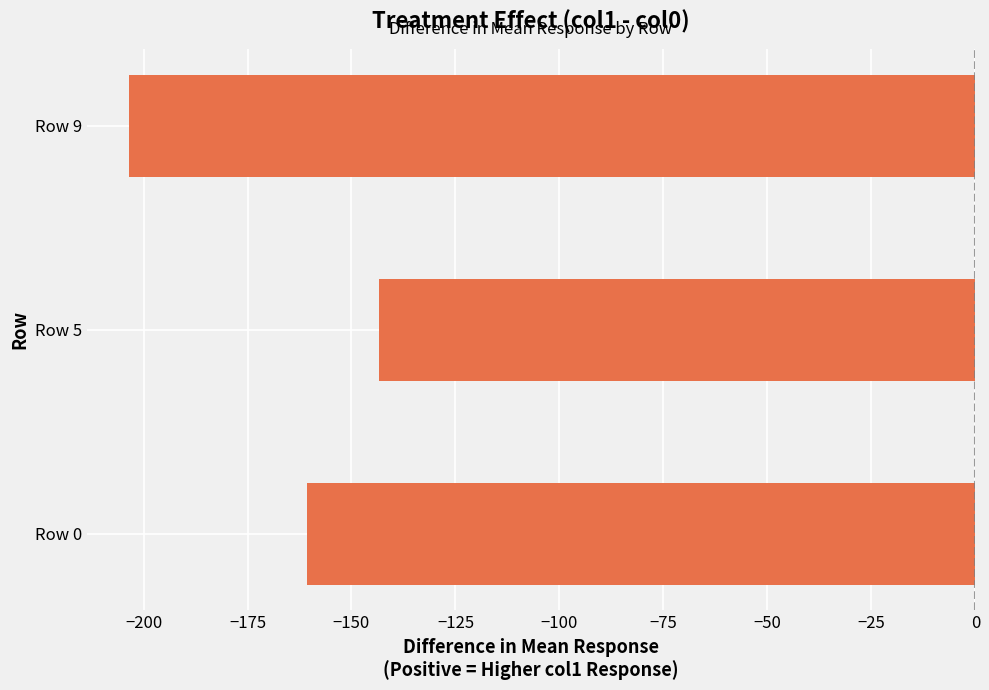

What value does the data have at Row 5?

-143.3